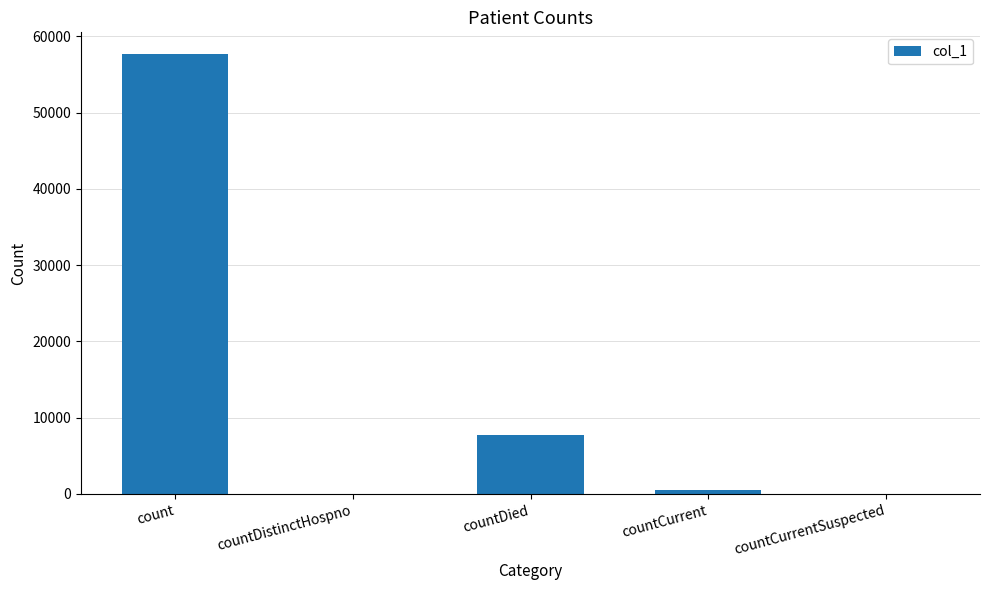

Reading left to right, list all the values displayed in this chart.

count=57626	countDistinctHospno=0	countDied=7756	countCurrent=574	countCurrentSuspected=0